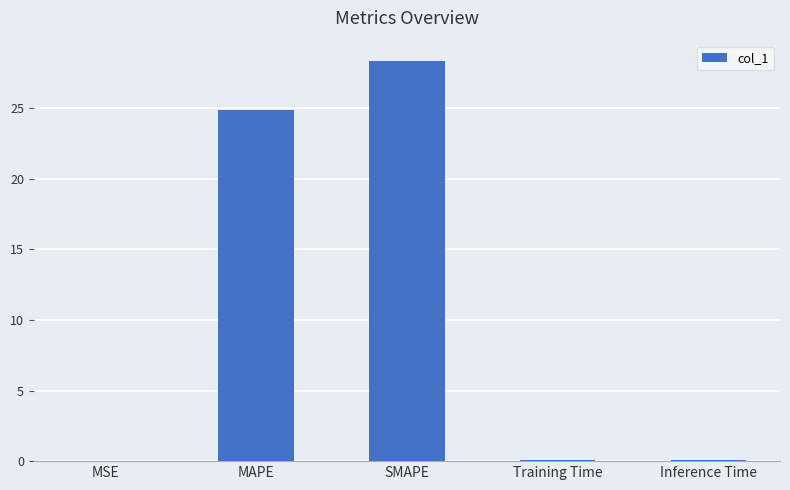

Between MAPE and MSE, which is larger?

MAPE